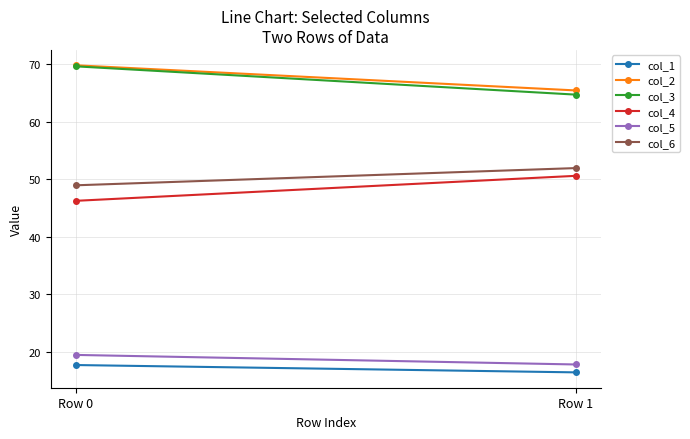

Is the value of col_5 at Row 0 greater than the value of col_1 at Row 0?

Yes